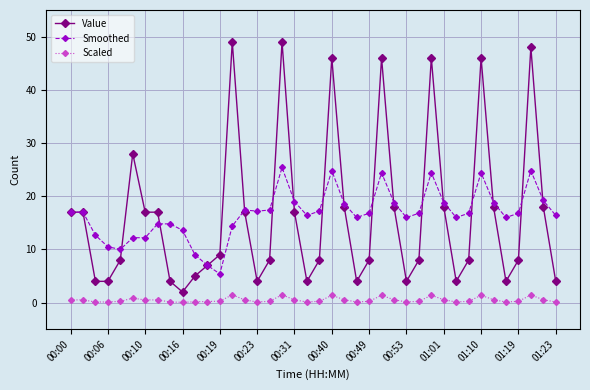

List the series in order of their peak value, lowest first.

Scaled, Smoothed, Value